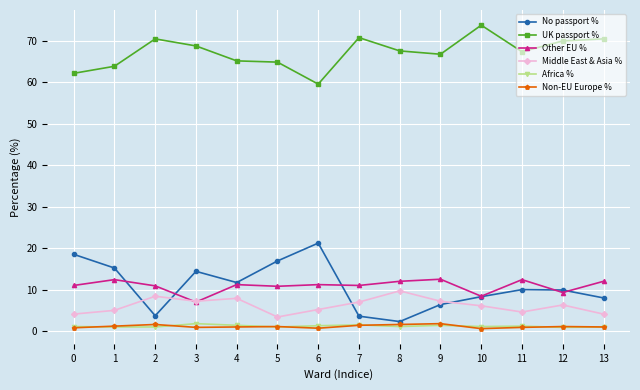

Which series has the largest total across all categories?

UK passport %